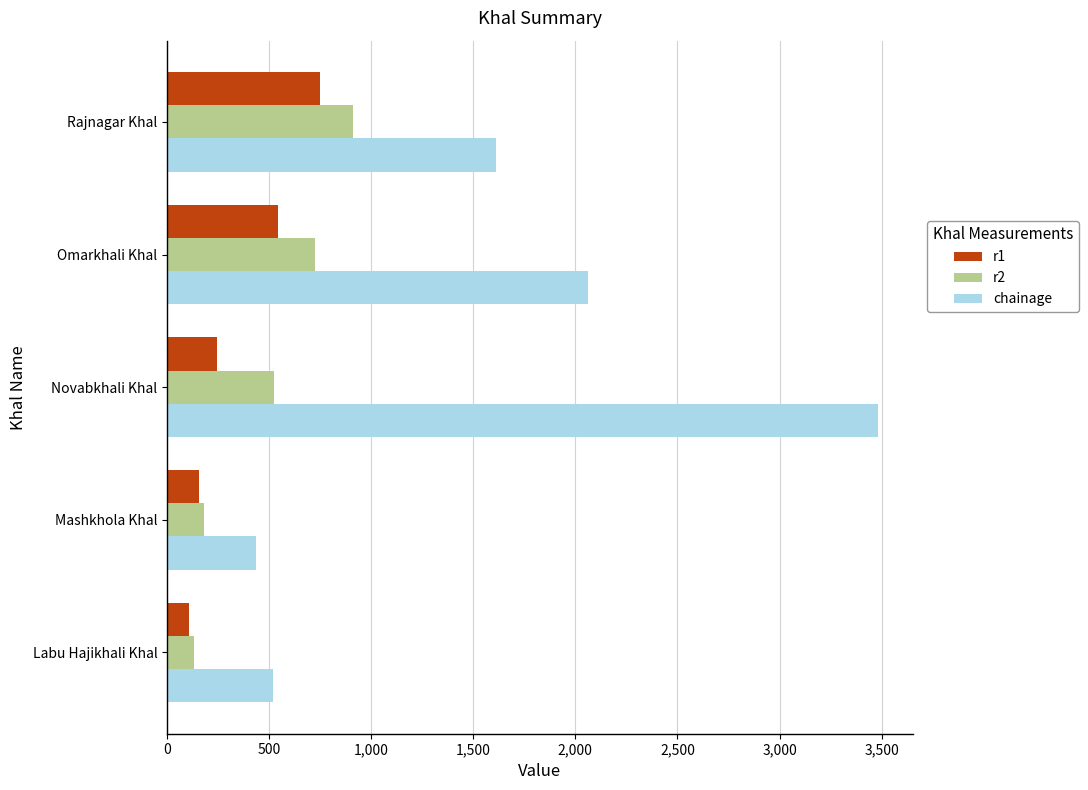

What is the smallest value displayed?

109